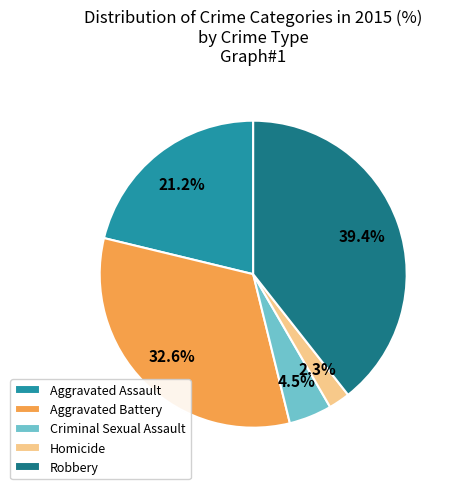

To the nearest percent, what is the difference between the largest and smallest slice percentages?

37%